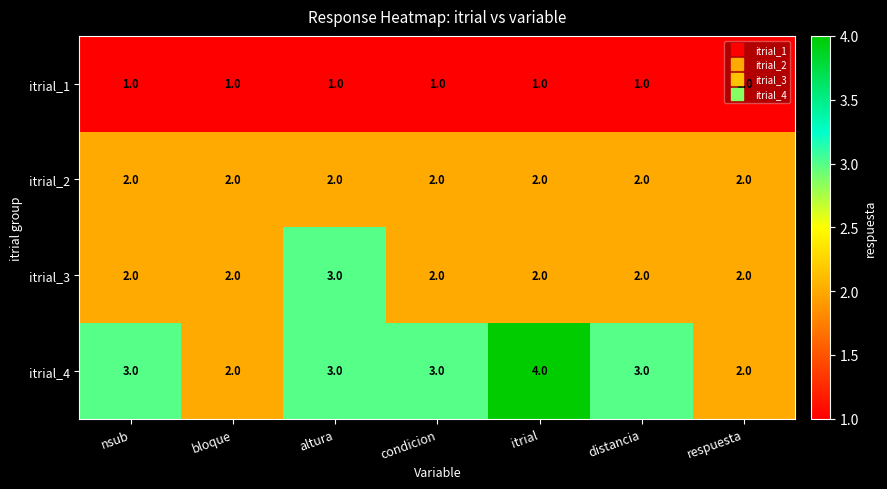

What is the sum of the itrial_2 values at bloque and respuesta?

4